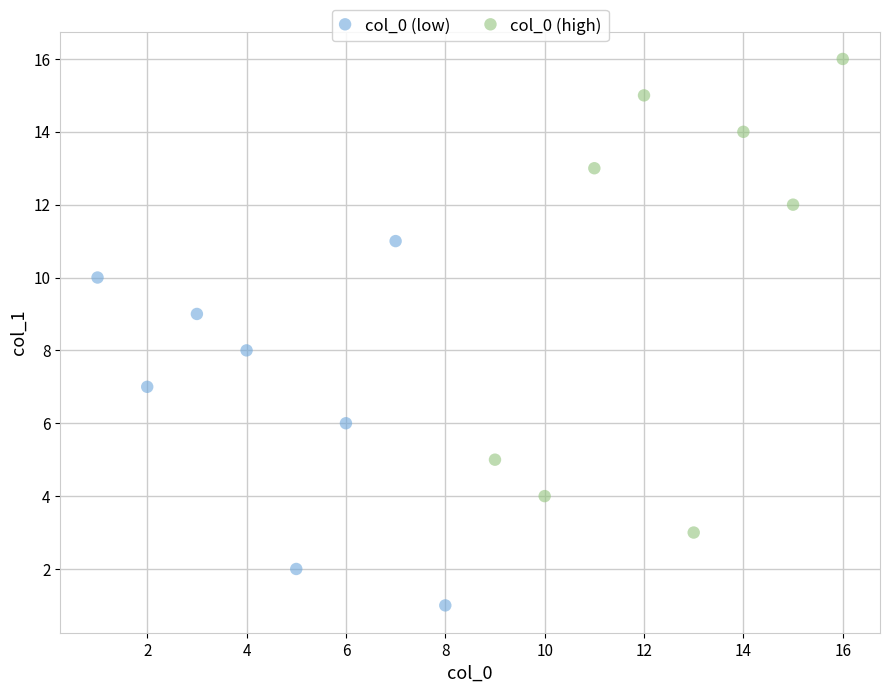

Which series reaches the minimum Y coordinate?

col_0 (low)